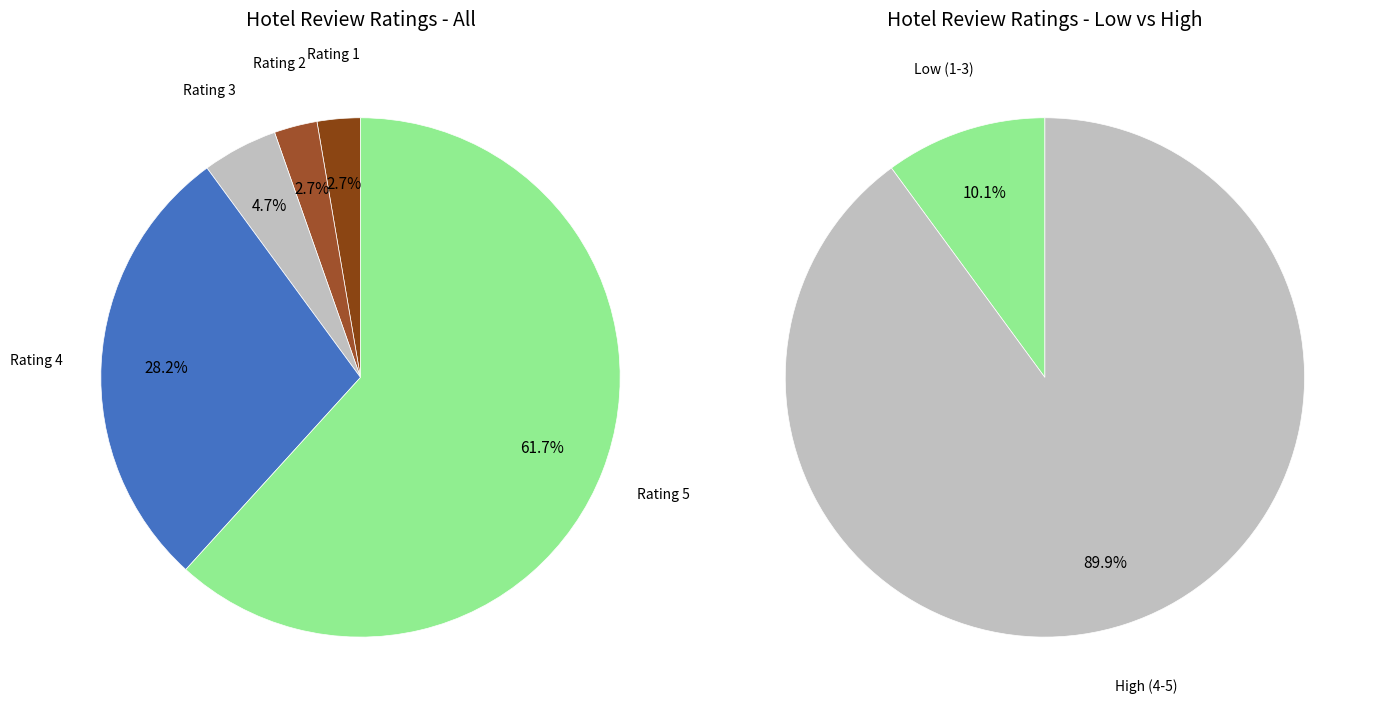

To the nearest percent, what is the average slice percentage?

20%